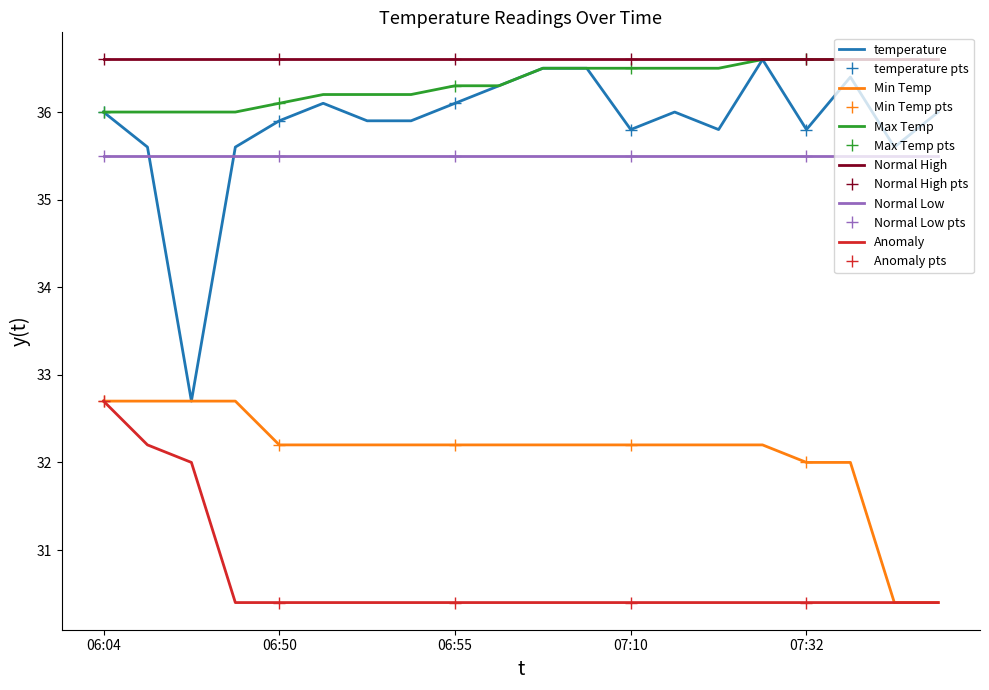

What is the difference between the highest and lowest values at 07:22?

6.1